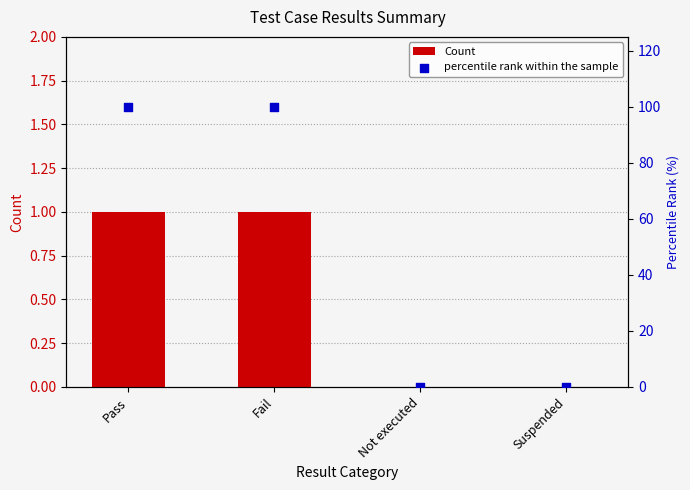

What are all the series names shown in the legend?

Count, percentile rank within the sample